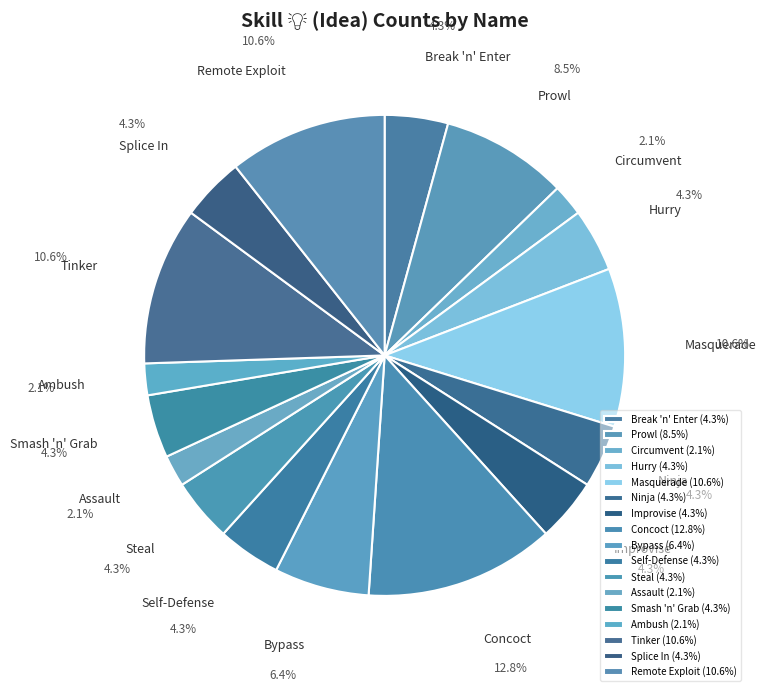

Does Circumvent account for over 50% of the chart?

No